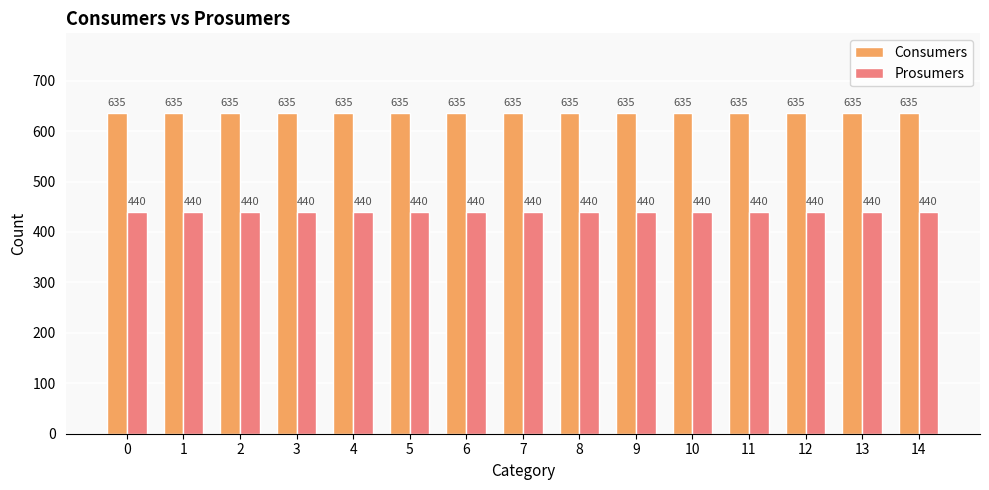

What is the approximate value of Prosumers at 10?

440